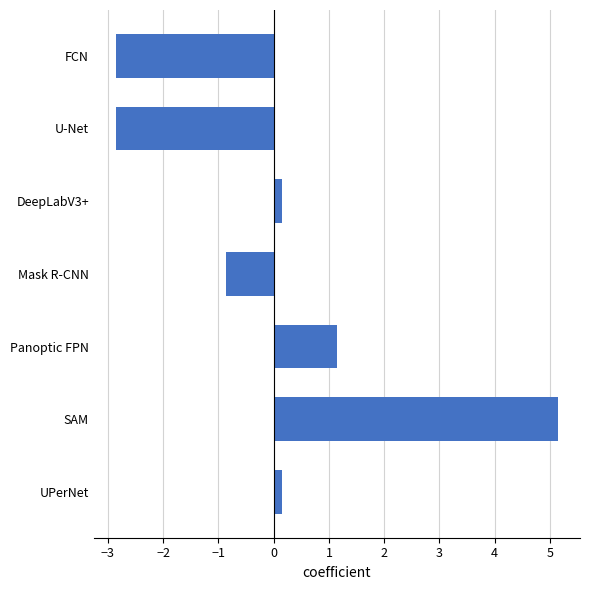

Reading top to bottom, extract all data points from this chart.

-2.9	-2.9	0.1	-0.9	1.1	5.1	0.1